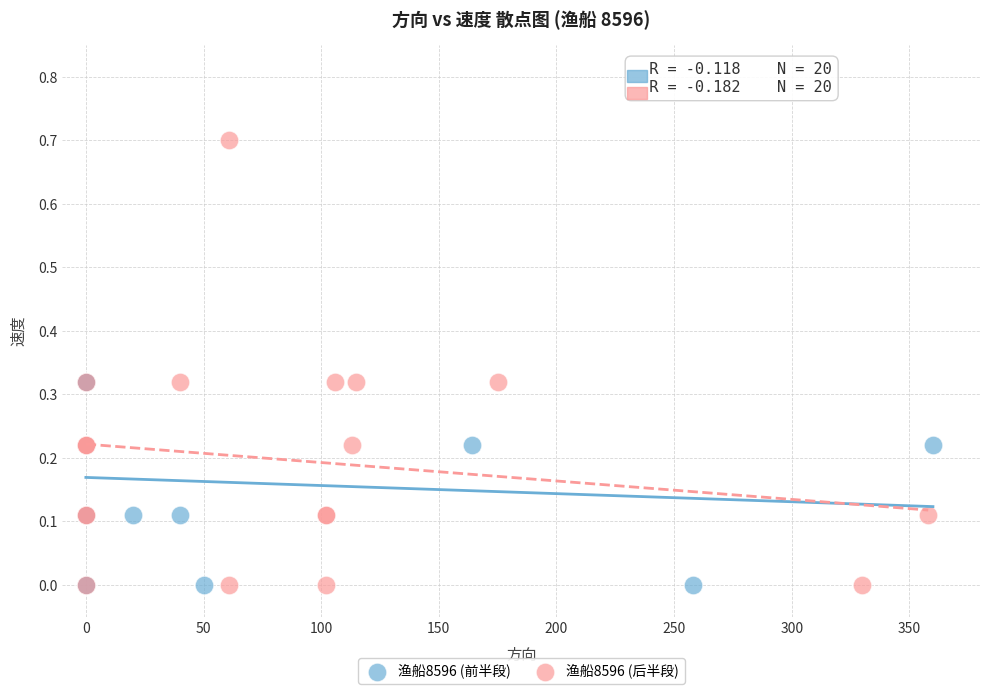

Which series has the widest spread of Y values?

渔船8596 (后半段)